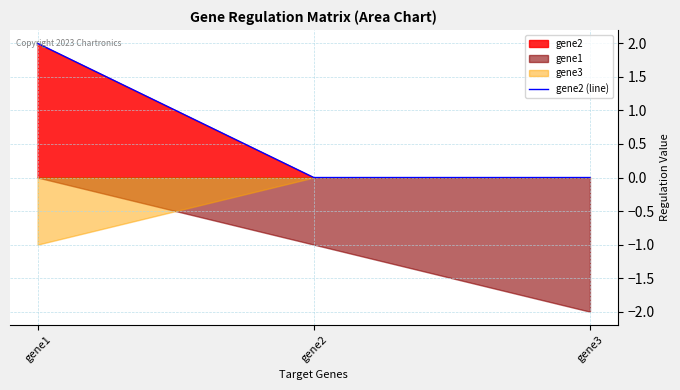

True or false: gene2 (line) has a value of 2 at gene1.

True